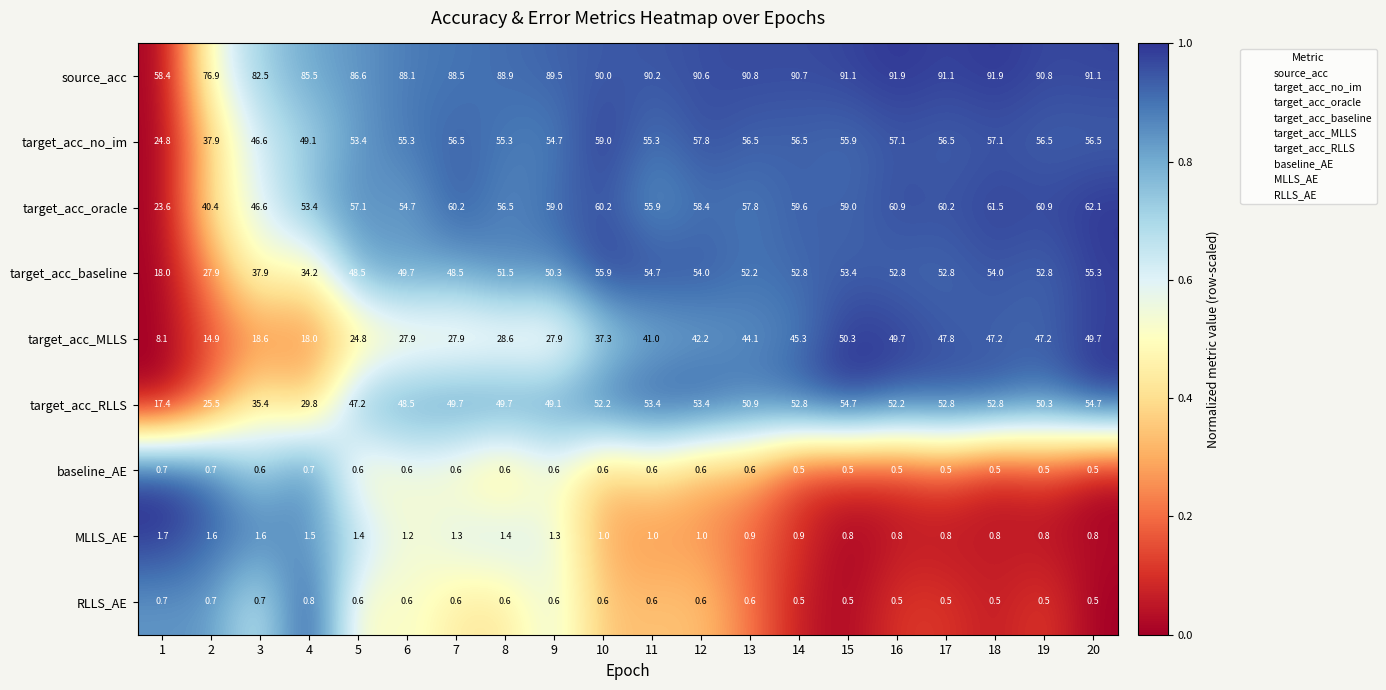

Which series has the widest spread of values?

target_acc_MLLS